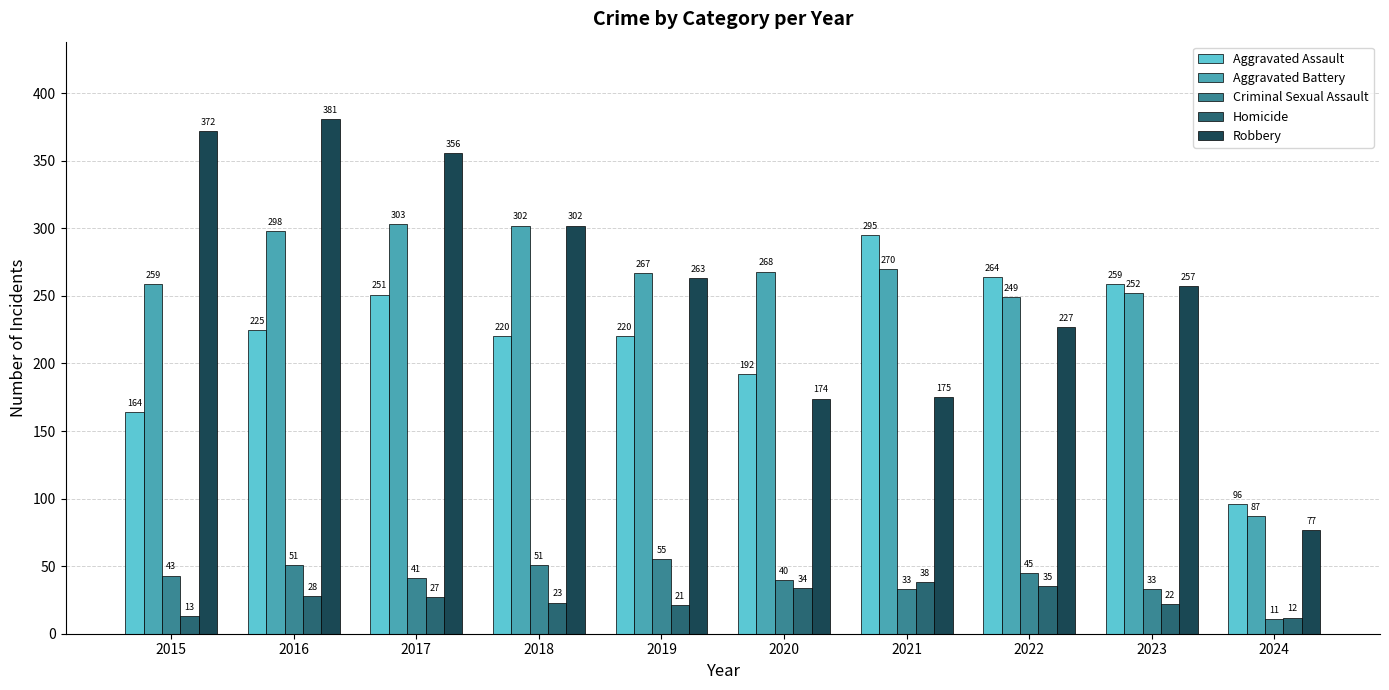

The value of Robbery at 2017 is 242. True or false?

False